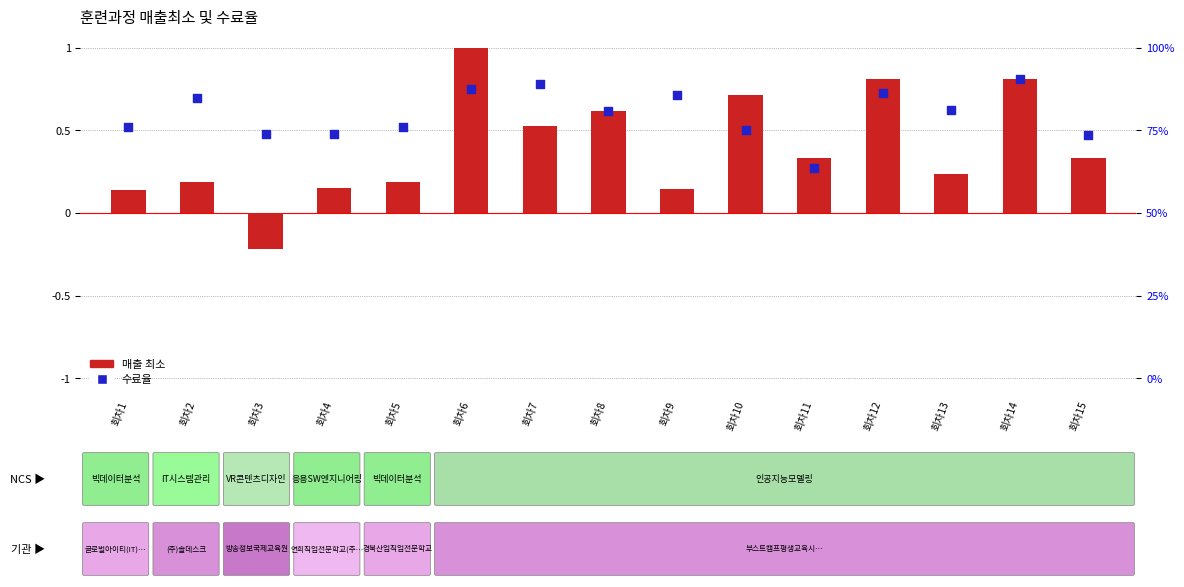

Which series reaches the maximum Y coordinate?

매출 최소